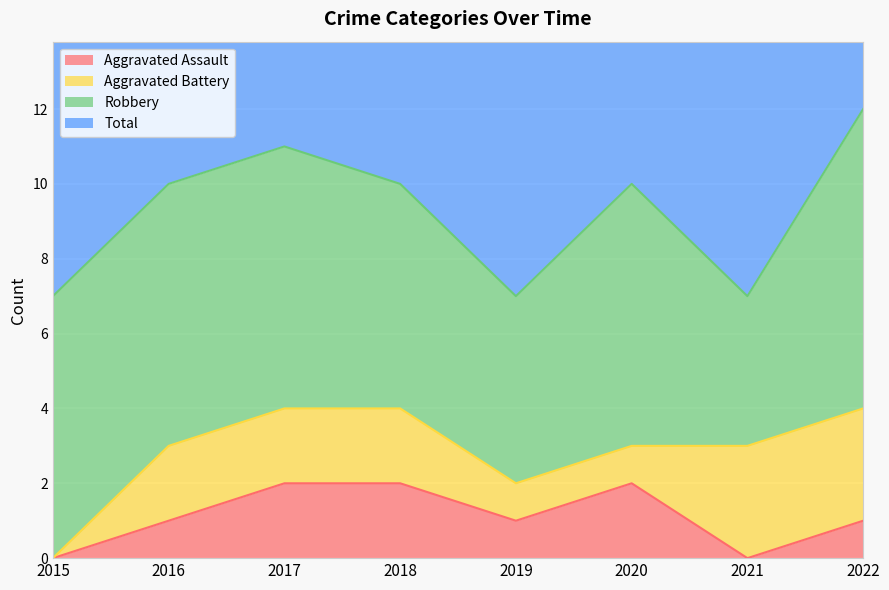

True or false: Aggravated Assault and Total cross at least once.

False